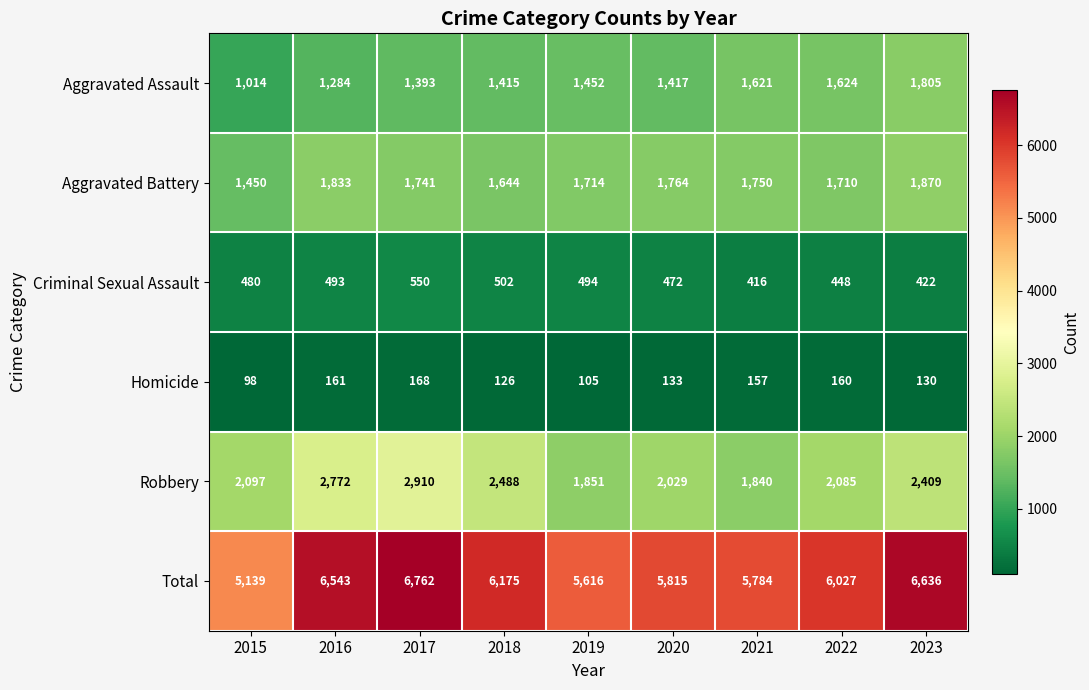

At 2021, list the series in order from smallest to largest.

Homicide, Criminal Sexual Assault, Aggravated Assault, Aggravated Battery, Robbery, Total